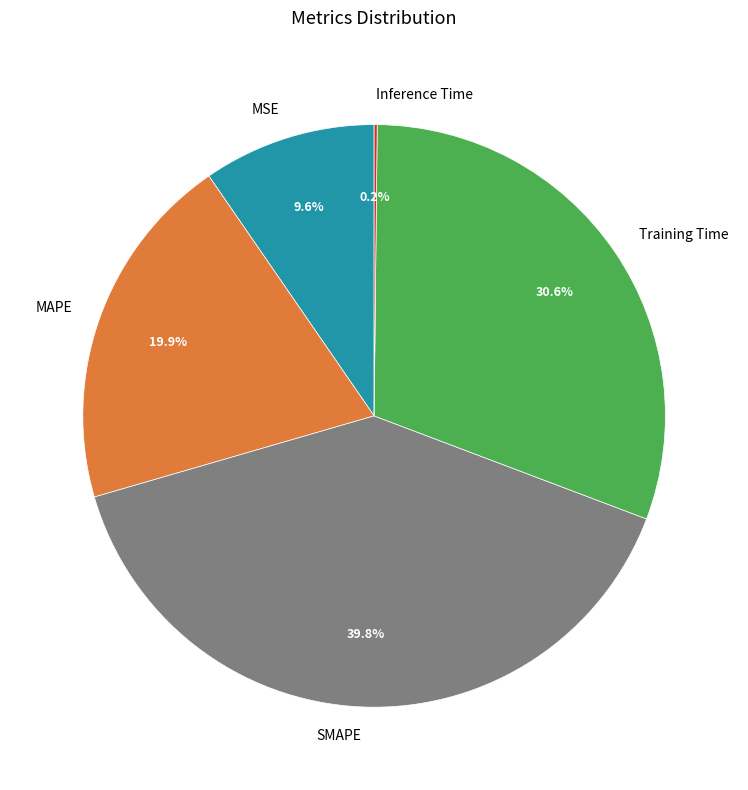

To the nearest percent, what portion does MSE represent?

10%